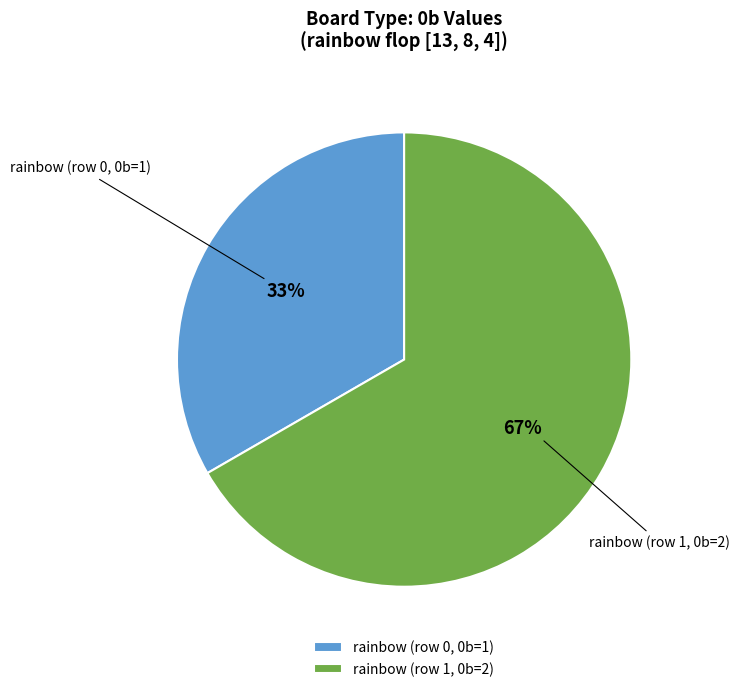

To the nearest percent, what is the average slice percentage?

50%